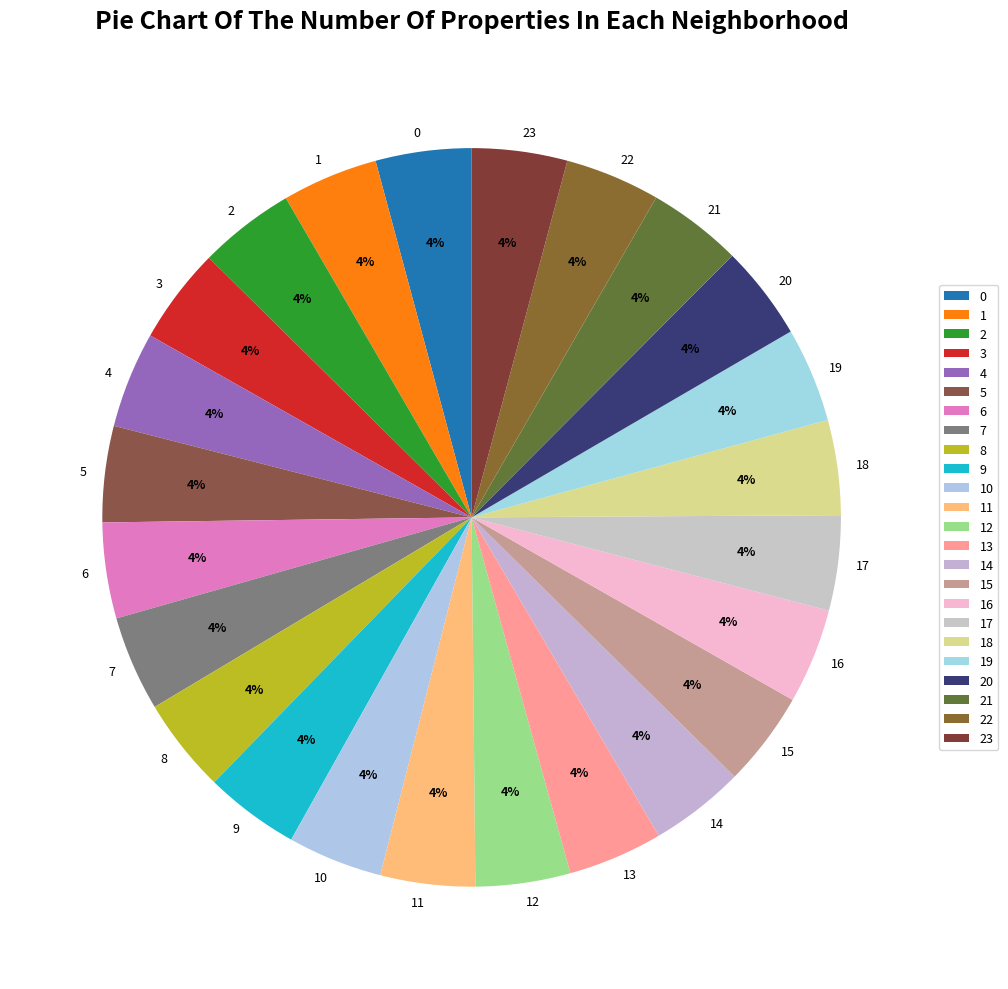

How many segments does this pie chart have?

24